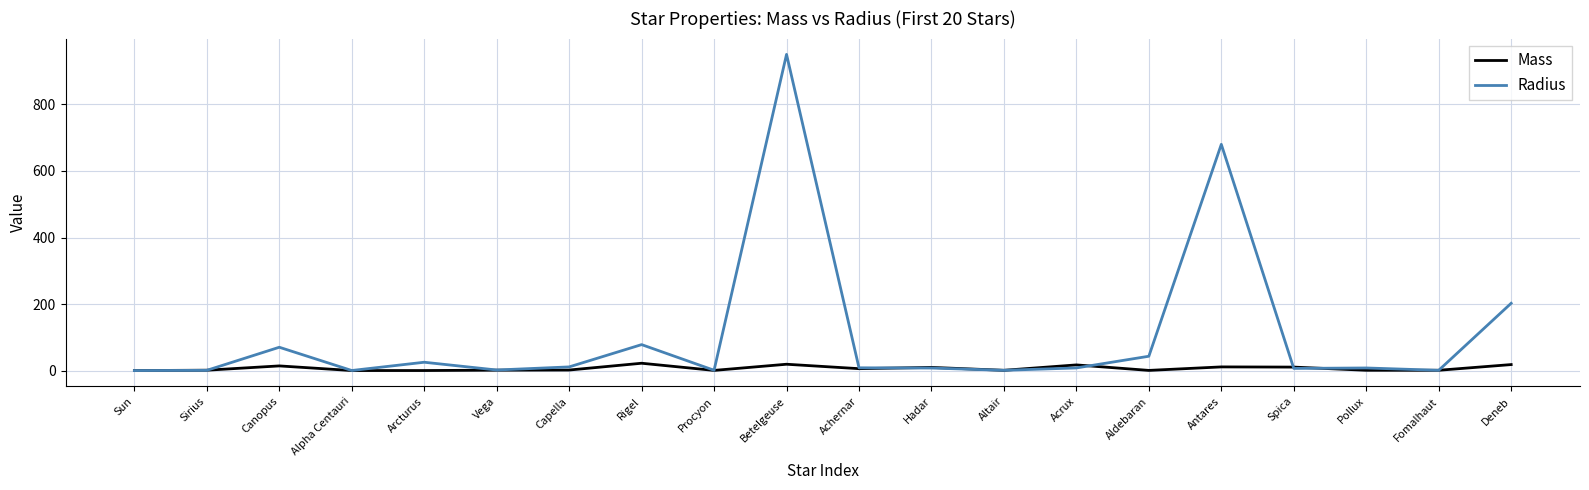

At which label is Radius closest to 475?

Antares